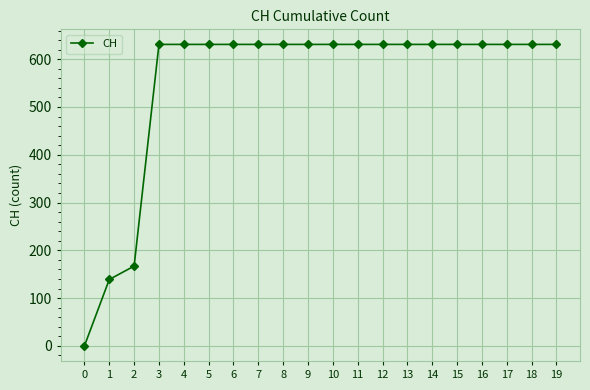

What is the value of the 13th point from the left?

631